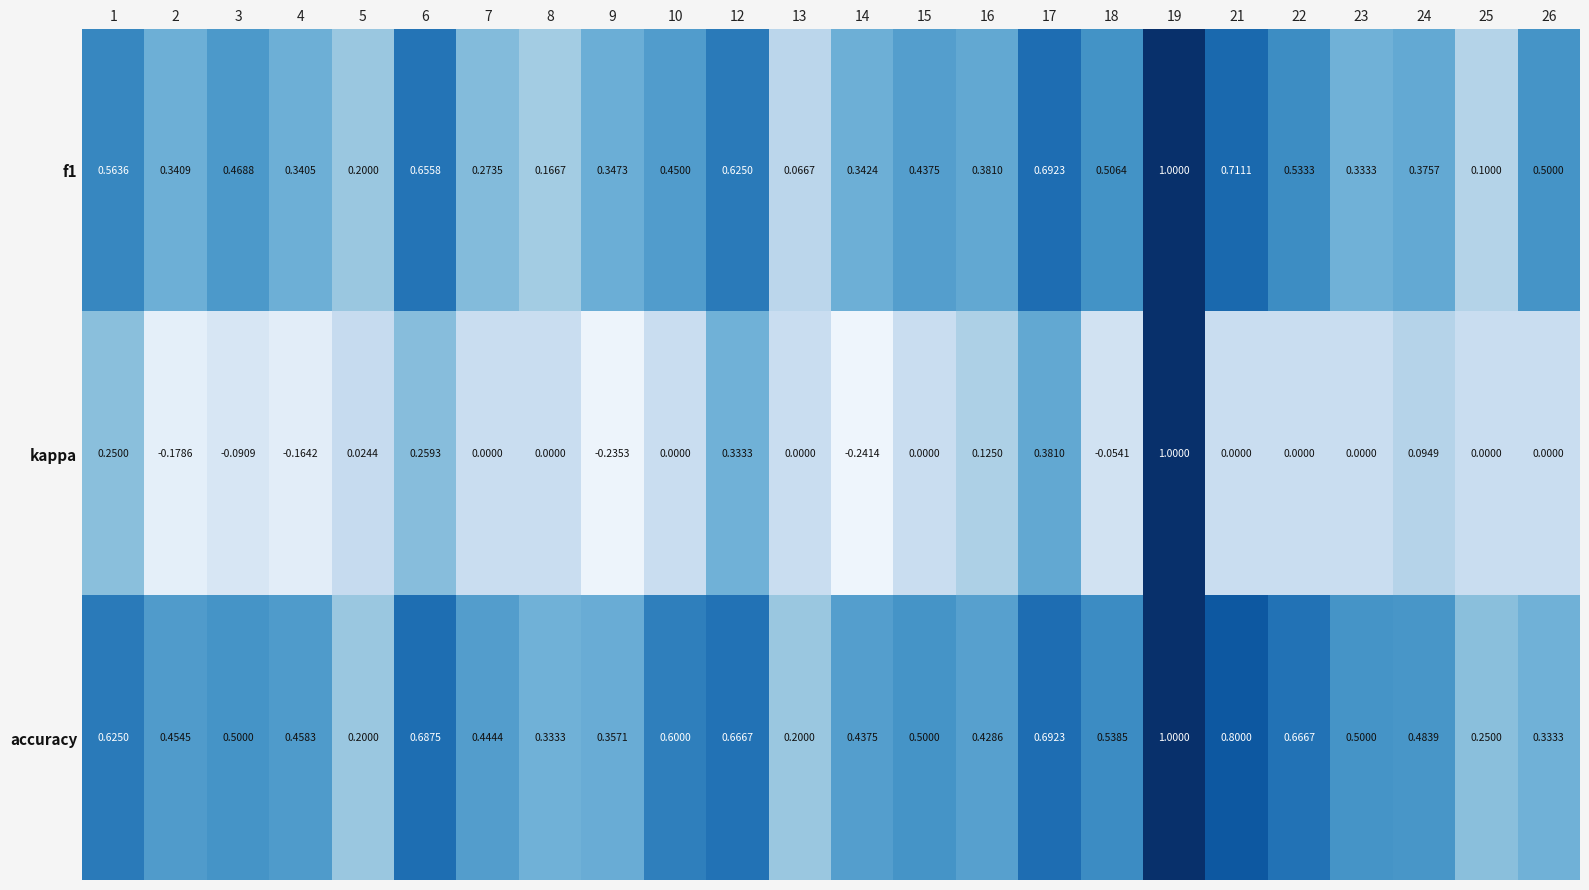

At 13, list the series in order from smallest to largest.

kappa, f1, accuracy